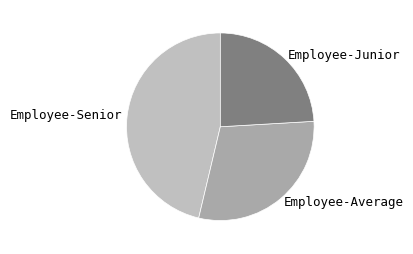

Rank the categories by value from lowest to highest.

Employee-Junior, Employee-Average, Employee-Senior